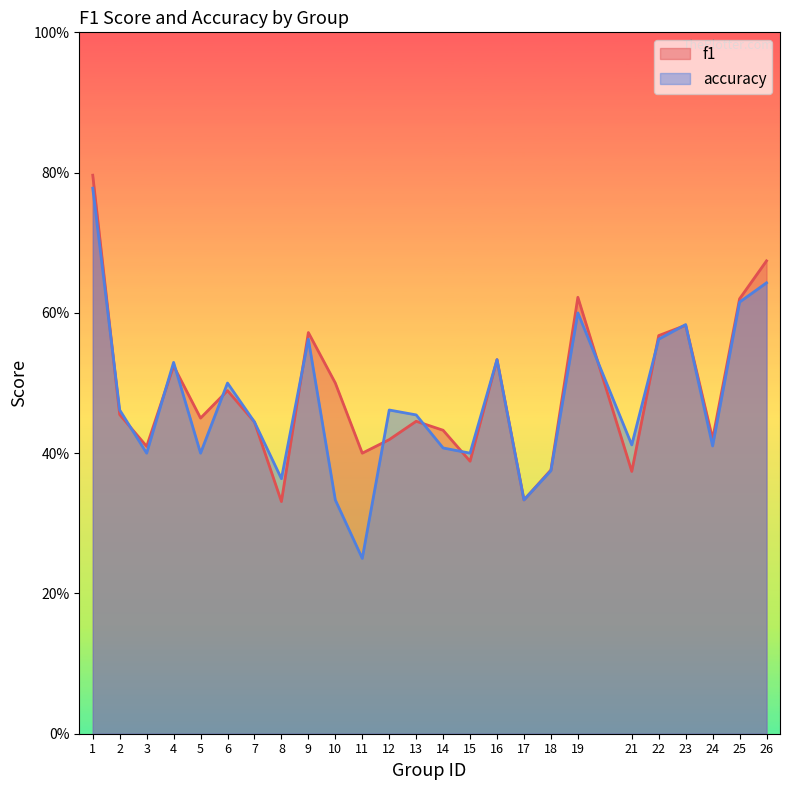

At which label does accuracy reach its peak?

1